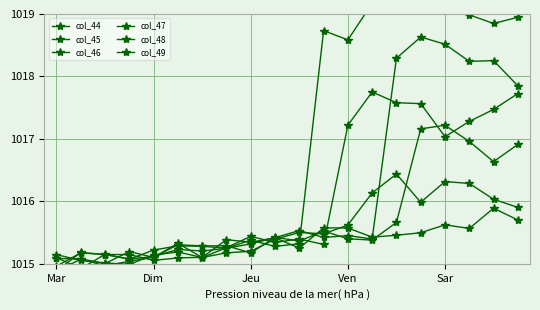

Is this an area chart (filled region under the line)?

No